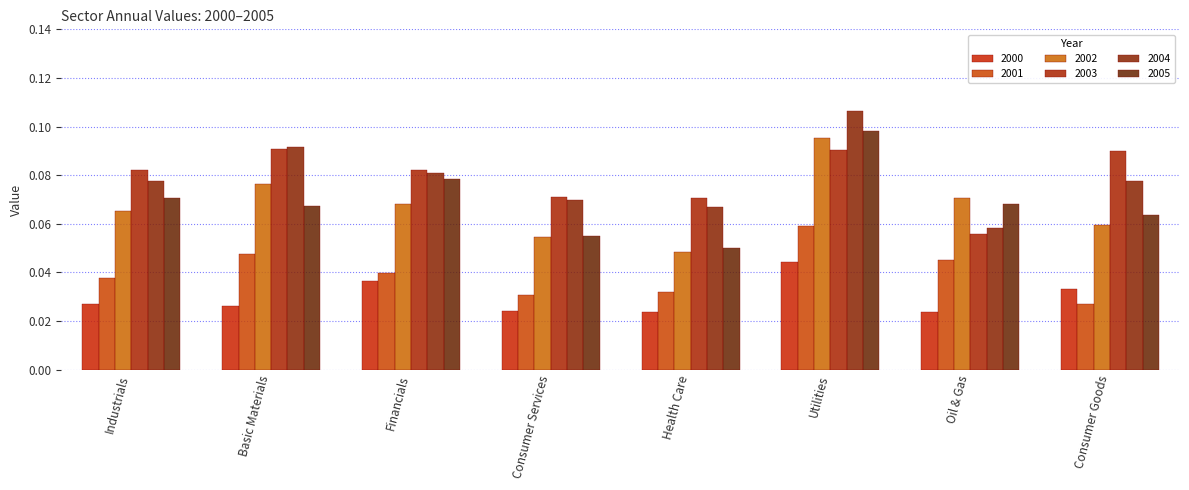

Between Health Care and Financials, which is larger?

Financials